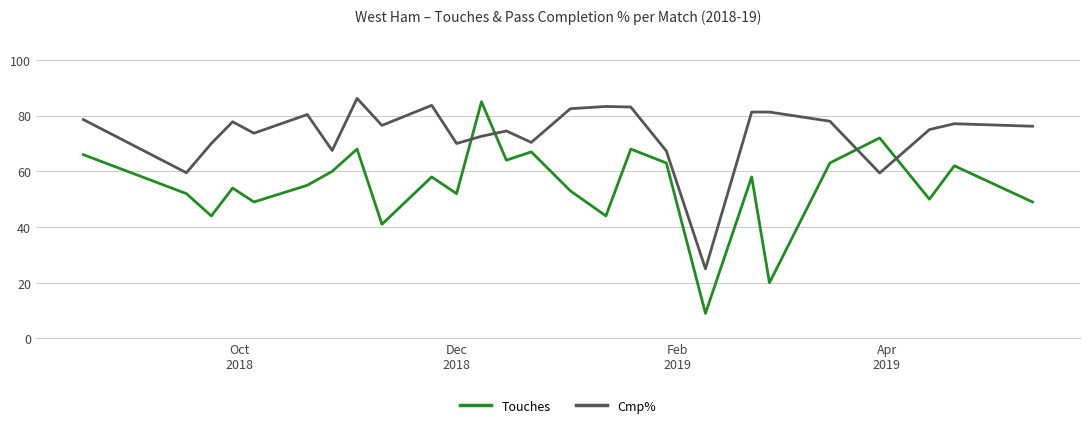

At how many categories does at least one series exceed 57?

25